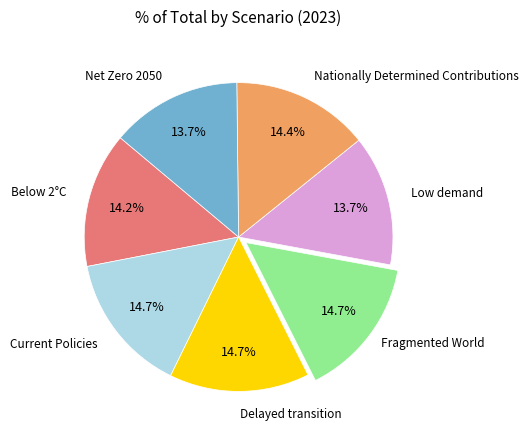

Is there any slice that represents more than half of the pie?

No